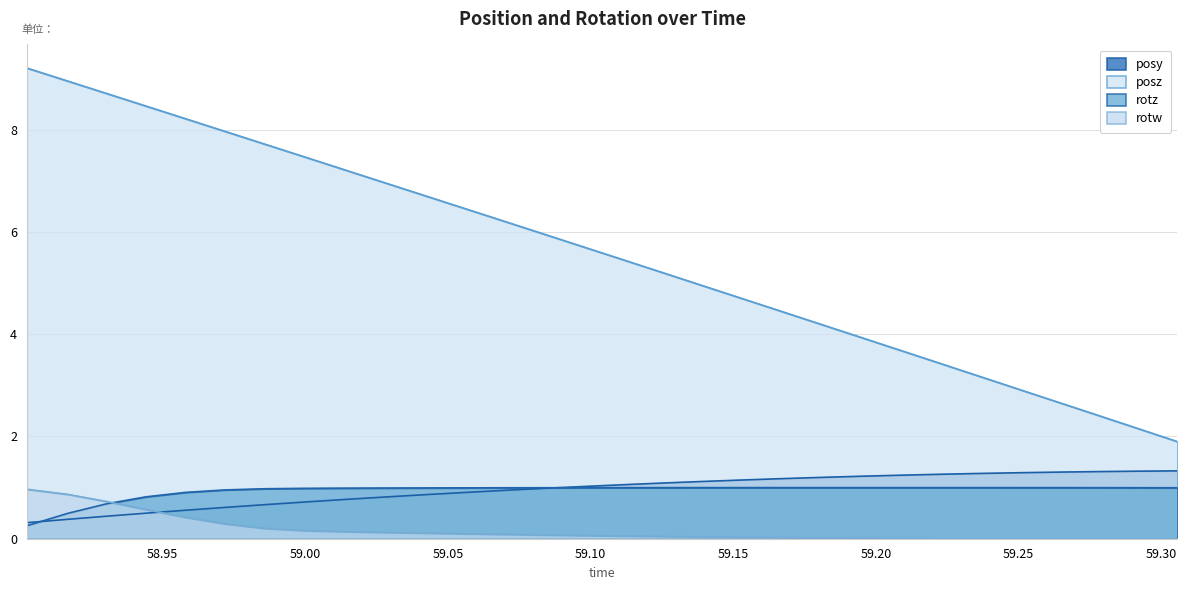

True or false: posz and rotz cross at least once.

False